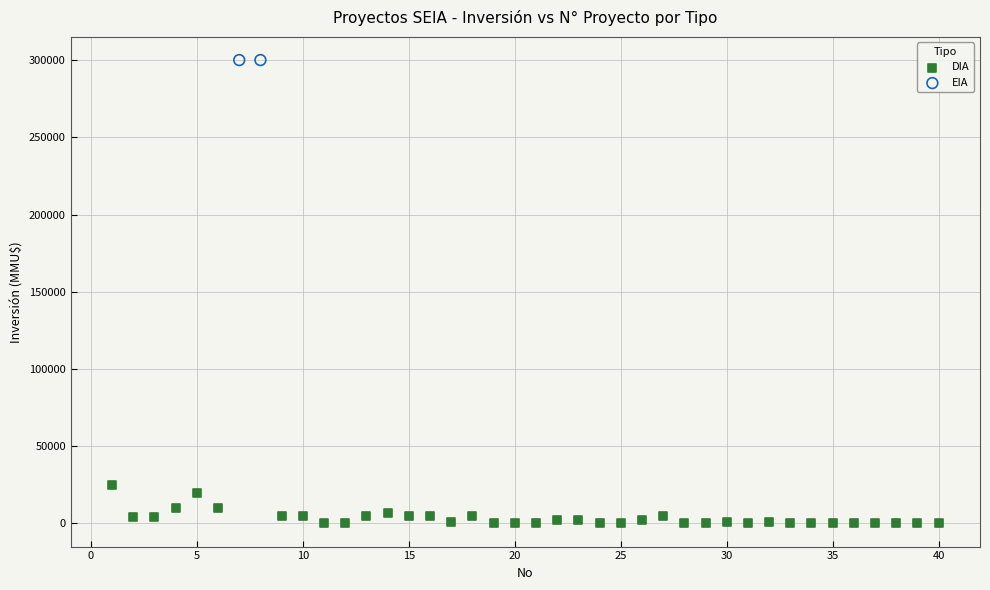

What are all the series names shown in the legend?

DIA, EIA